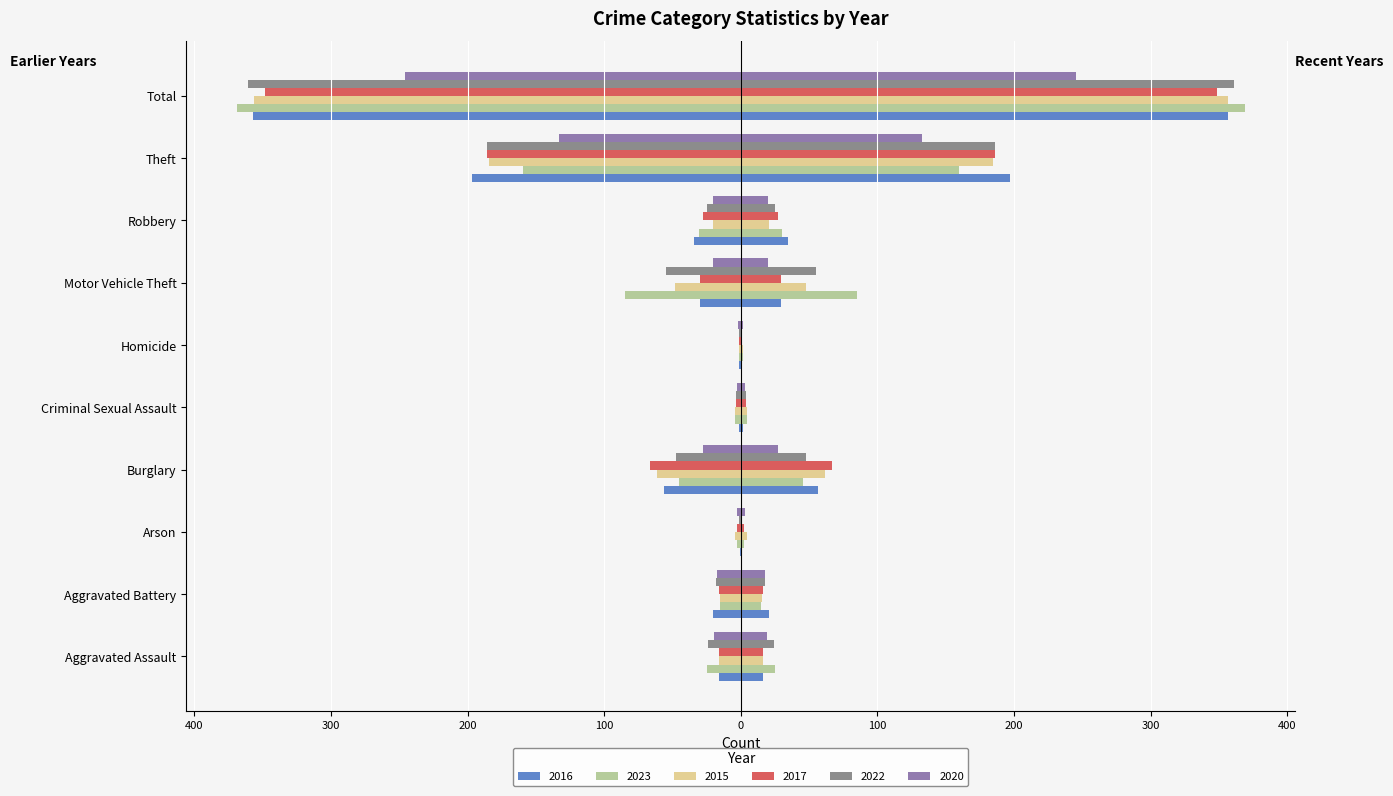

Reading right to left, what are all the values shown in this chart?

2016: Total=-357.0	Theft=-197.0	Robbery=-34.5	Motor Vehicle Theft=-29.5	Homicide=-1.0	Criminal Sexual Assault=-1.5	Burglary=-56.5	Arson=-0.5	Aggravated Battery=-20.5	Aggravated Assault=-16.0
2023: Total=-369.0	Theft=-159.5	Robbery=-30.5	Motor Vehicle Theft=-85.0	Homicide=-1.5	Criminal Sexual Assault=-4.5	Burglary=-45.5	Arson=-2.5	Aggravated Battery=-15.0	Aggravated Assault=-25.0
2015: Total=-356.5	Theft=-184.5	Robbery=-20.5	Motor Vehicle Theft=-48.0	Homicide=-1.5	Criminal Sexual Assault=-4.5	Burglary=-61.5	Arson=-4.5	Aggravated Battery=-15.5	Aggravated Assault=-16.0
2017: Total=-348.5	Theft=-186.0	Robbery=-27.5	Motor Vehicle Theft=-29.5	Homicide=-1.0	Criminal Sexual Assault=-3.5	Burglary=-66.5	Arson=-2.5	Aggravated Battery=-16.0	Aggravated Assault=-16.0
2022: Total=-361.0	Theft=-186.0	Robbery=-25.0	Motor Vehicle Theft=-55.0	Homicide=-1.0	Criminal Sexual Assault=-3.5	Burglary=-47.5	Arson=-1.0	Aggravated Battery=-18.0	Aggravated Assault=-24.0
2020: Total=-245.5	Theft=-133.0	Robbery=-20.0	Motor Vehicle Theft=-20.0	Homicide=-2.0	Criminal Sexual Assault=-3.0	Burglary=-27.5	Arson=-3.0	Aggravated Battery=-17.5	Aggravated Assault=-19.5